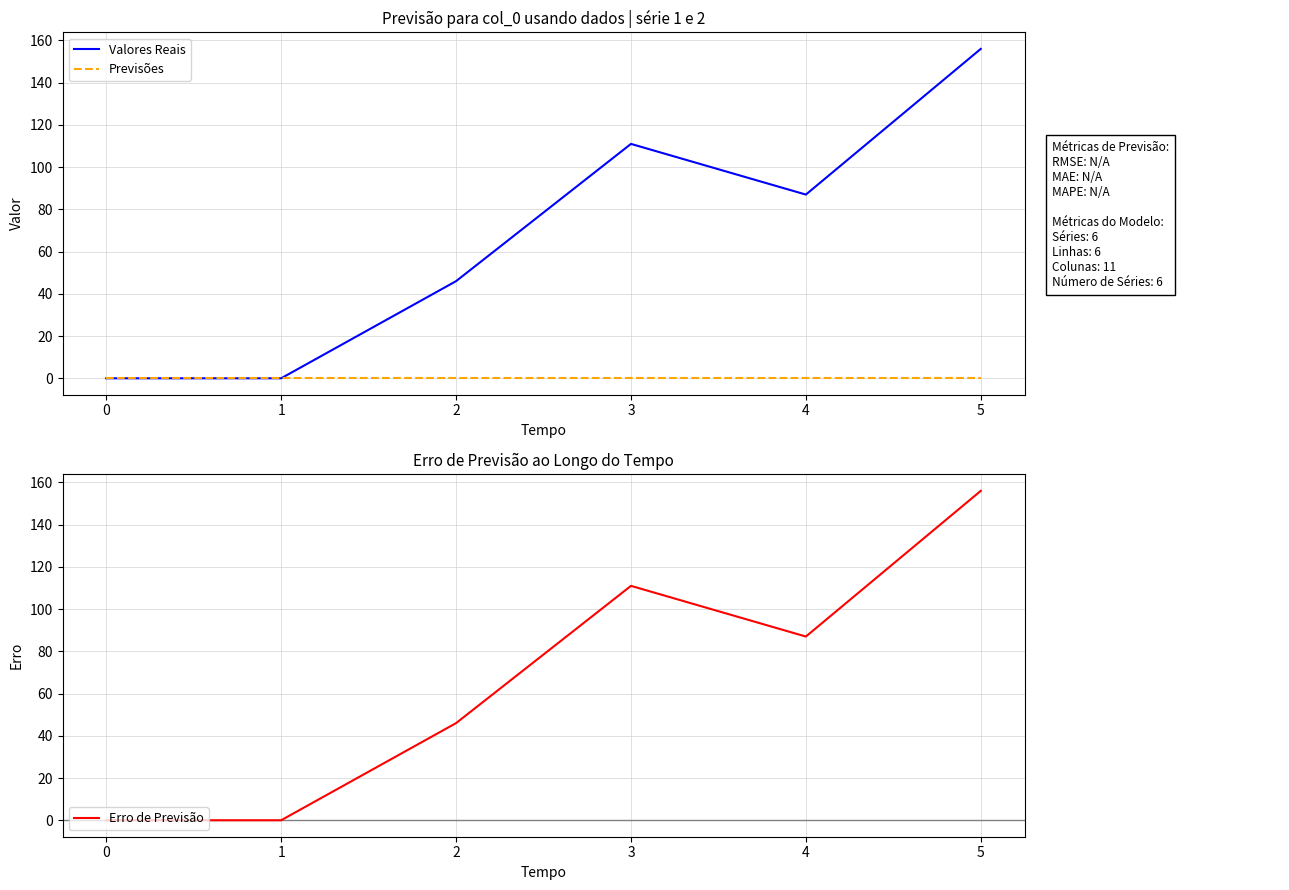

Reading right to left, what are all the values shown in this chart?

Valores Reais: 5=156	4=87	3=111	2=46	1=0	0=0
Previsões: 5=0	4=0	3=0	2=0	1=0	0=0
Erro de Previsão: 5=156	4=87	3=111	2=46	1=0	0=0